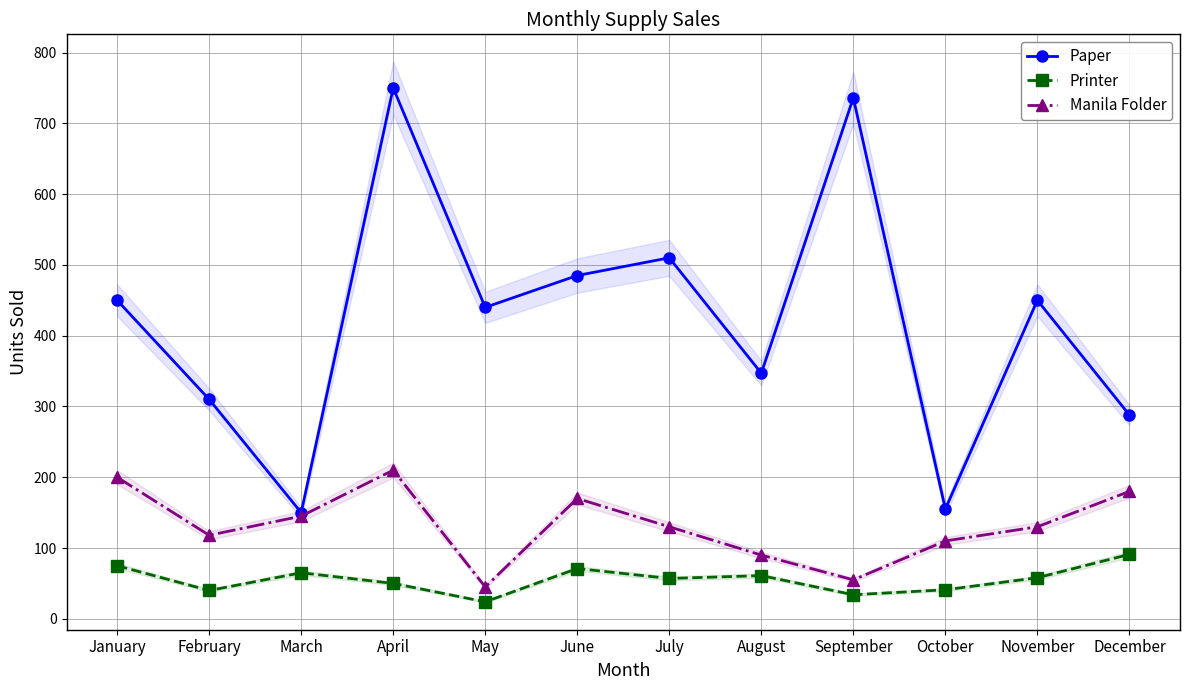

How many lines are shown in the chart?

3